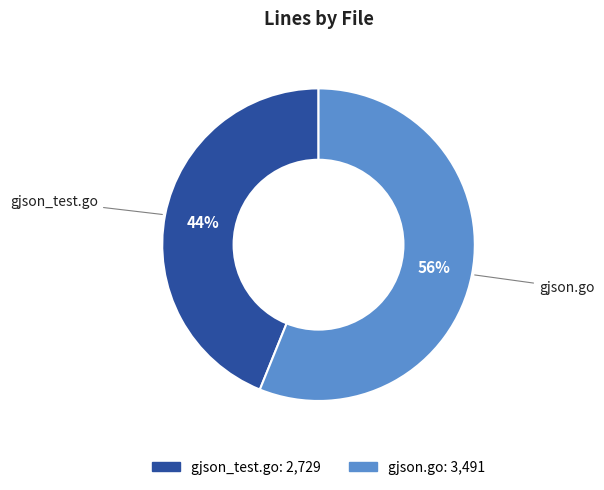

Does any single category account for the majority?

Yes